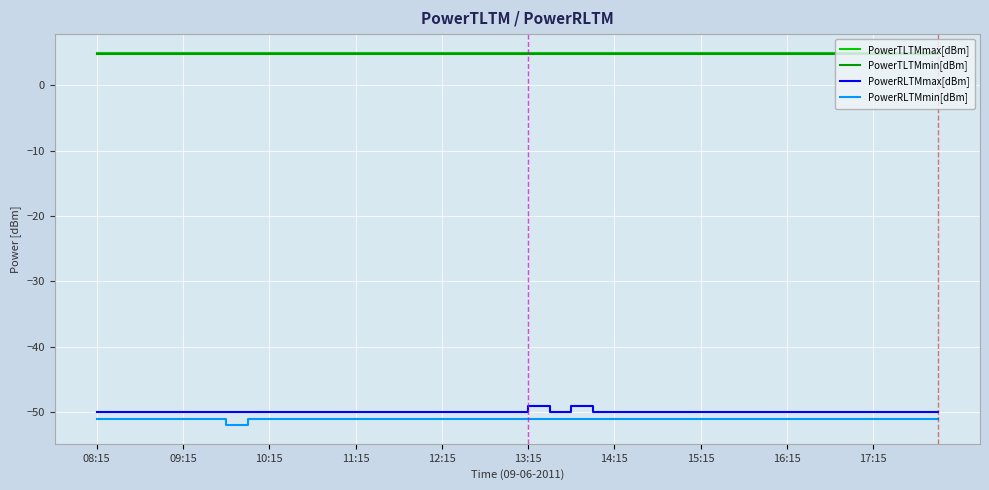

True or false: PowerRLTMmin[dBm] and PowerTLTMmax[dBm] cross at least once.

False